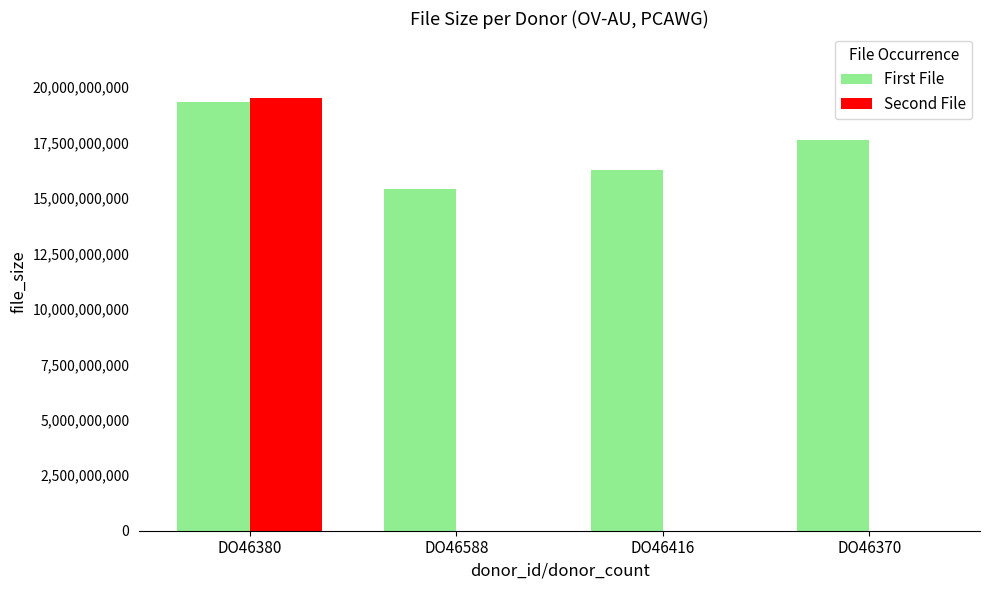

Is it true that First File equals 28041529012 at DO46380?

False